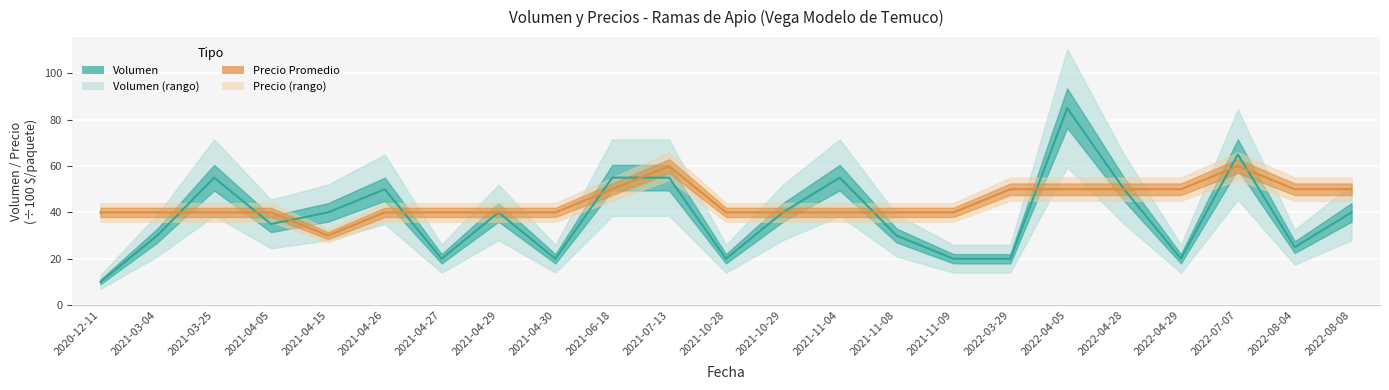

What is the label of the 22nd point from the left?

2022-08-04